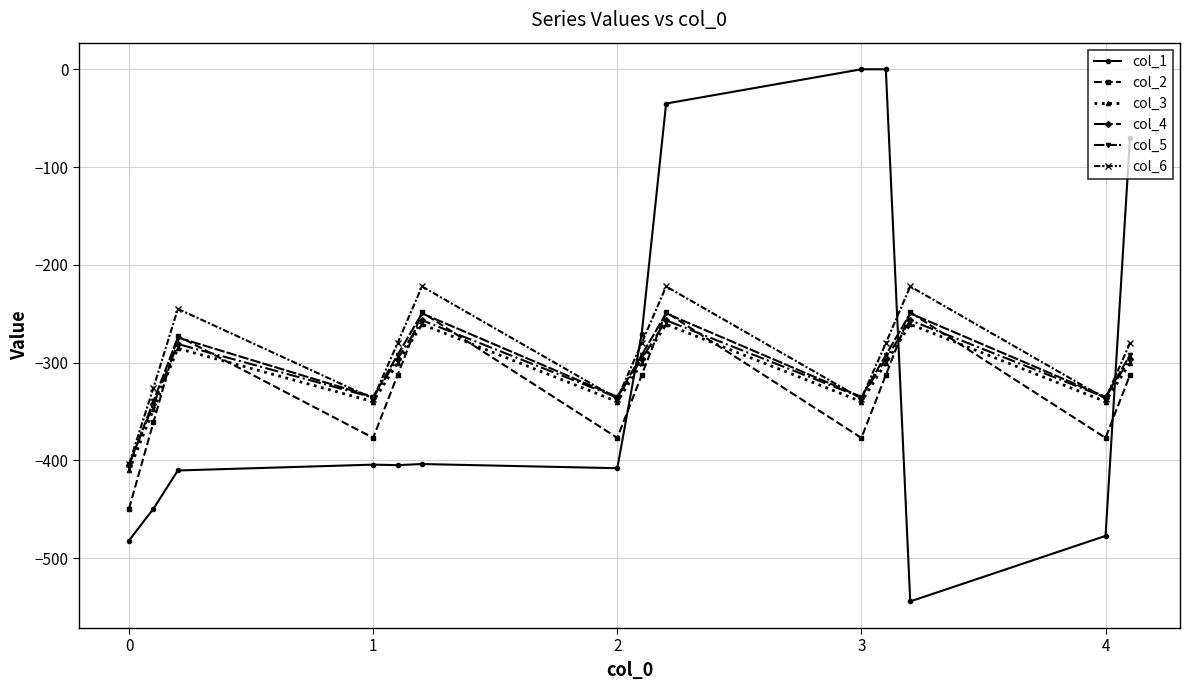

What is the average value of the col_5 series?

-305.6